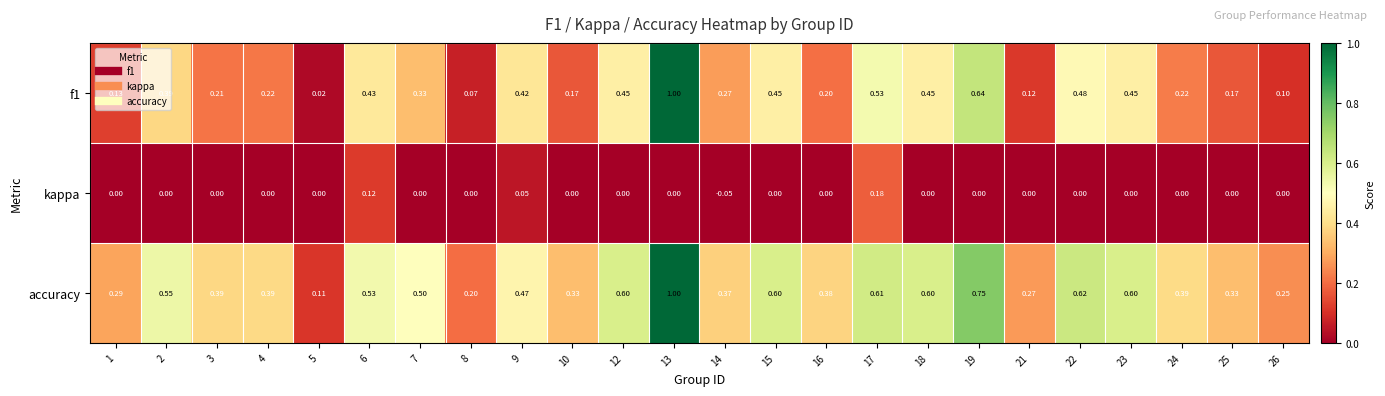

Between 8 and 23, which series saw the biggest shift?

accuracy